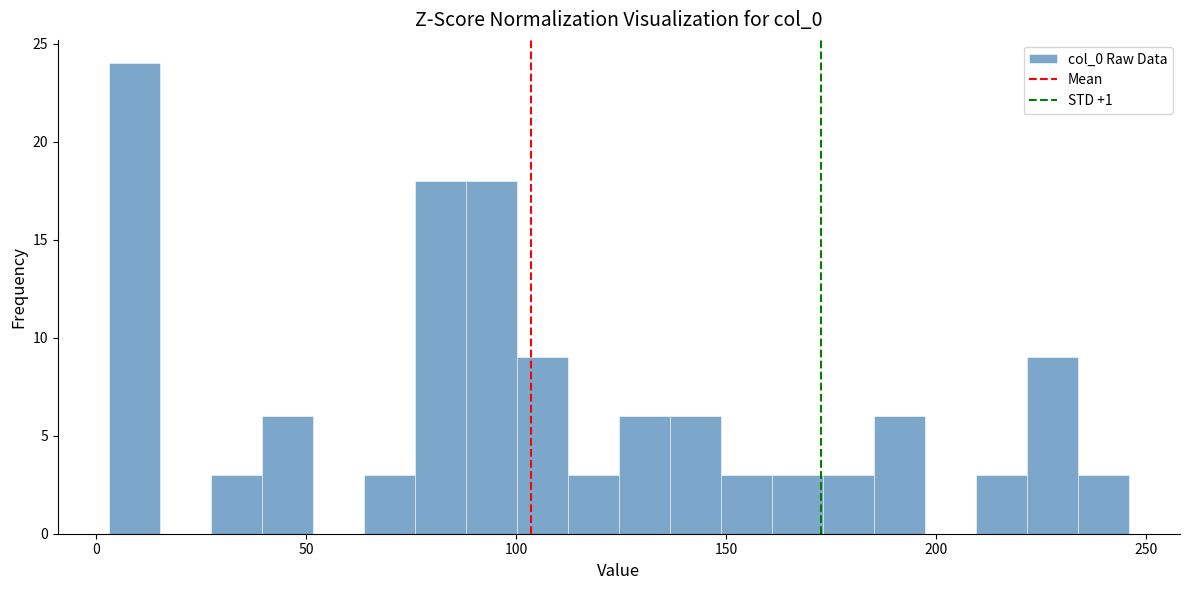

Read against the x-axis, roughly where is the centre of the tallest bar?

10